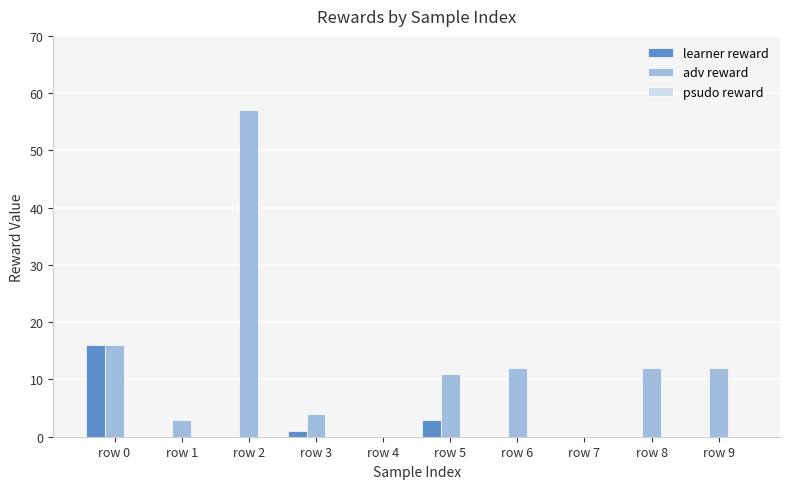

Where is adv reward nearest to the value 28?

row 0